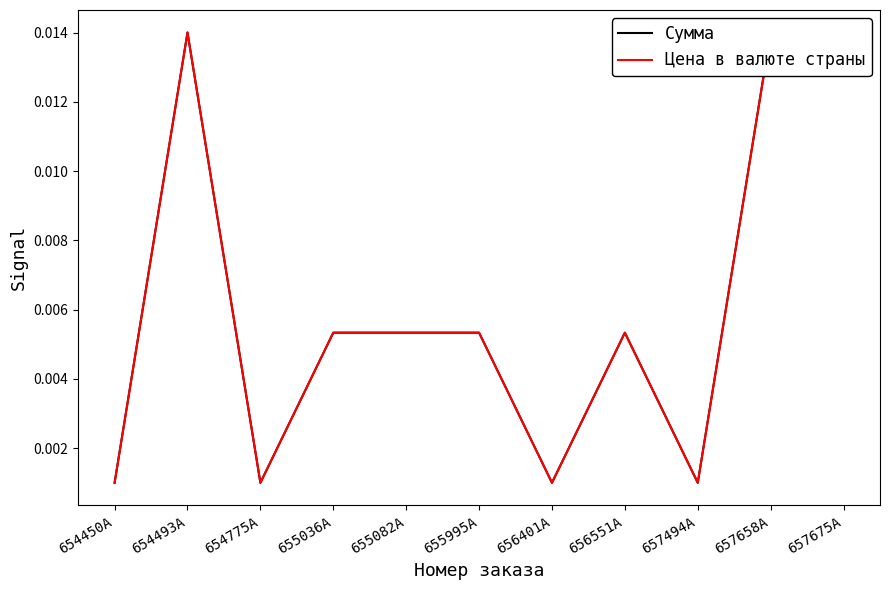

True or false: Сумма and Цена в валюте страны intersect in this chart.

False